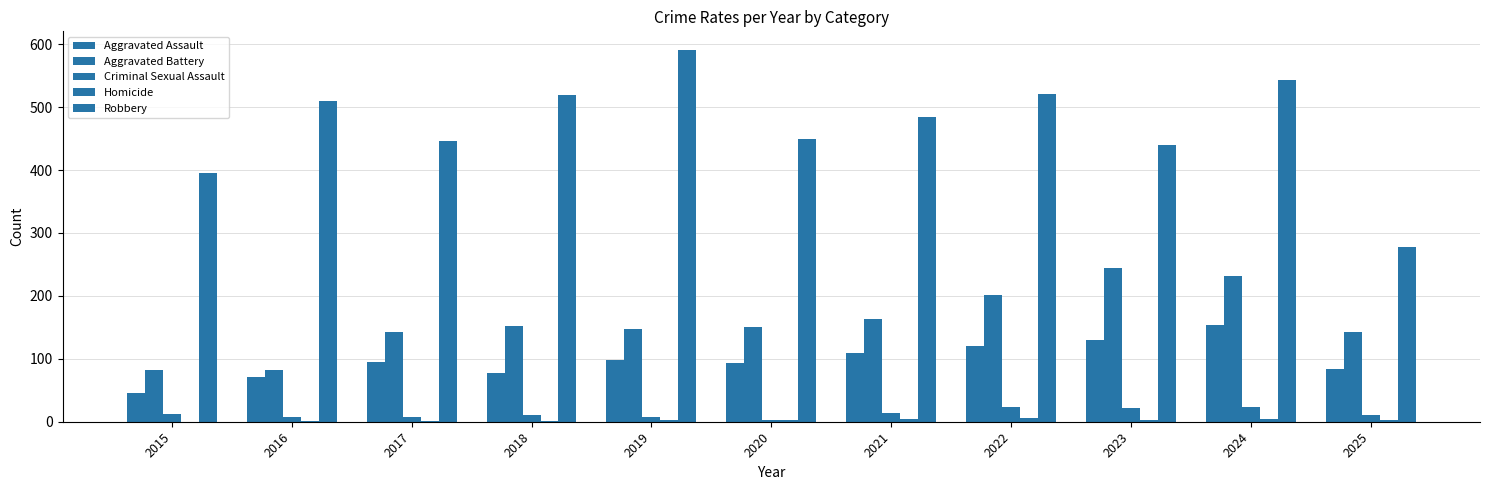

Reading left to right, extract all data points from this chart.

Aggravated Assault: 46	71	95	77	98	94	110	121	130	153	84
Aggravated Battery: 82	82	142	152	148	150	163	202	244	232	142
Criminal Sexual Assault: 12	8	8	11	8	3	14	24	22	24	11
Homicide: 0	1	1	1	2	3	5	6	2	4	3
Robbery: 395	510	446	520	591	450	484	521	440	543	277